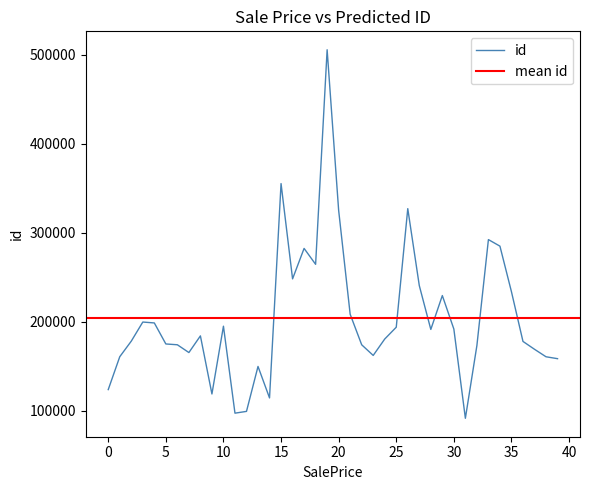

What is the maximum value for id?

505882.9